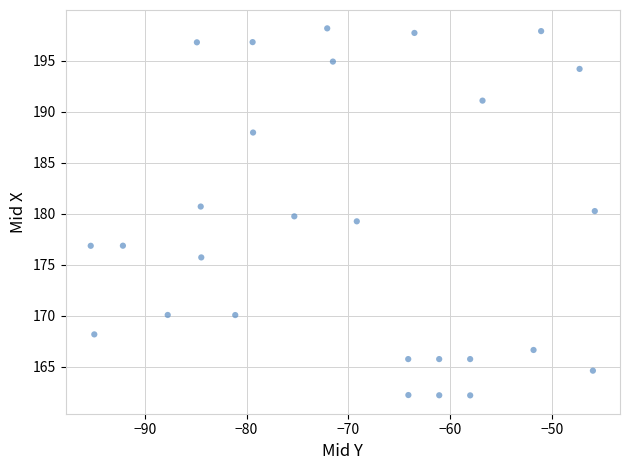

What is the range of X values (max minus min)?

49.5